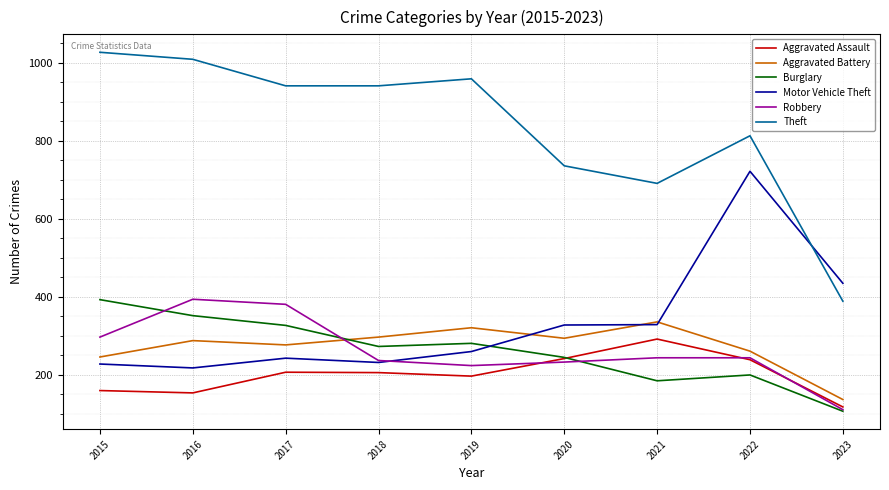

Where do Burglary and Motor Vehicle Theft first cross each other?

2019 and 2020